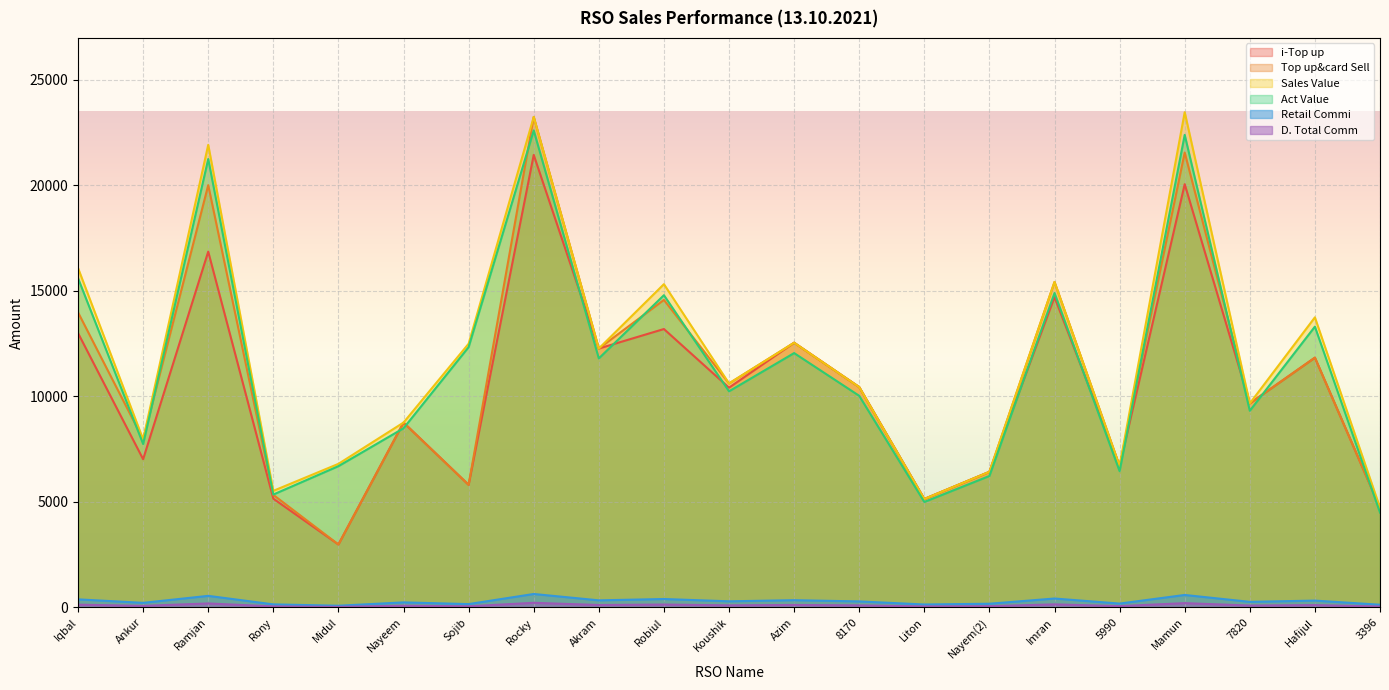

What is the difference between the maximum and minimum values in the Retail Commi series?

557.0